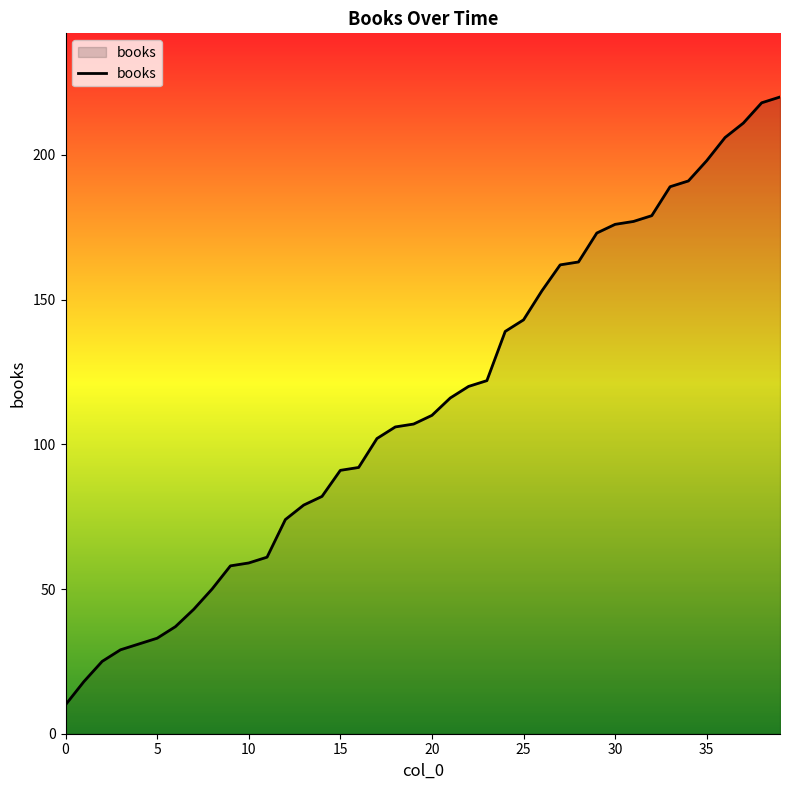

What is the difference between the maximum and minimum values?

210